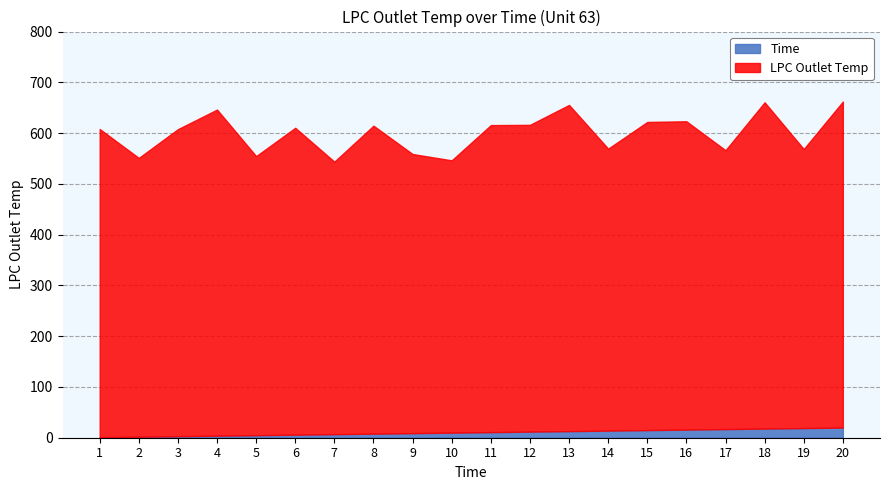

At how many categories does at least one series exceed 243?

20